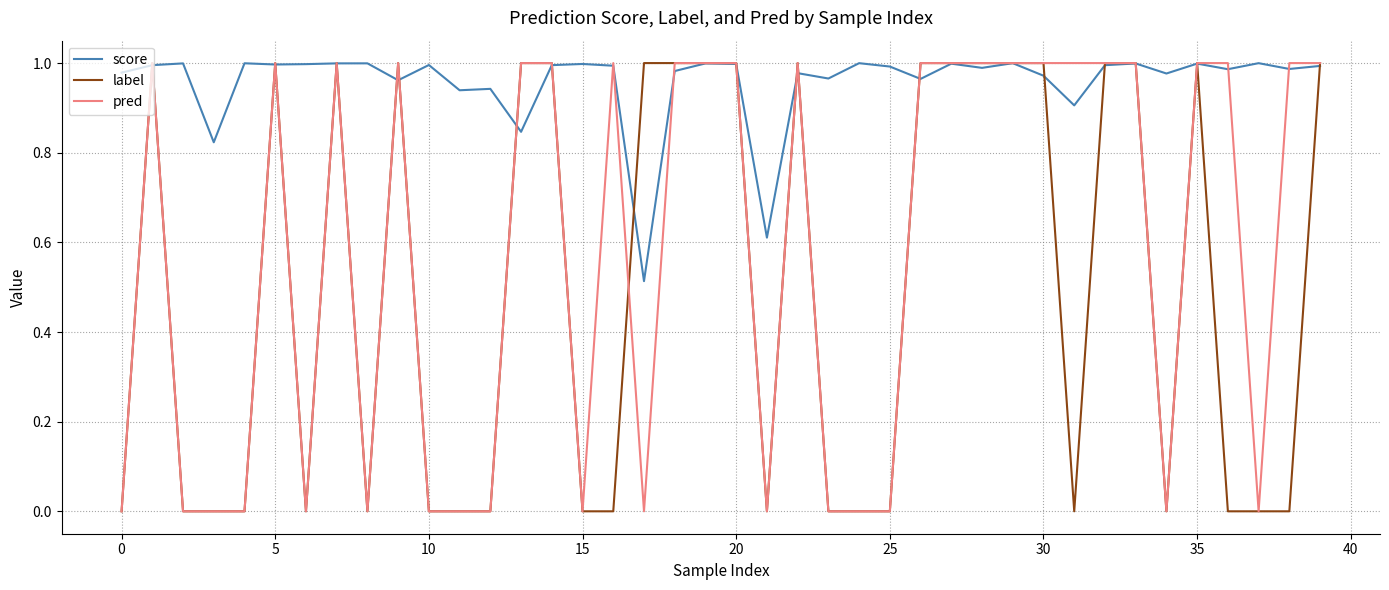

List the series in order of their overall mean, lowest first.

label, pred, score